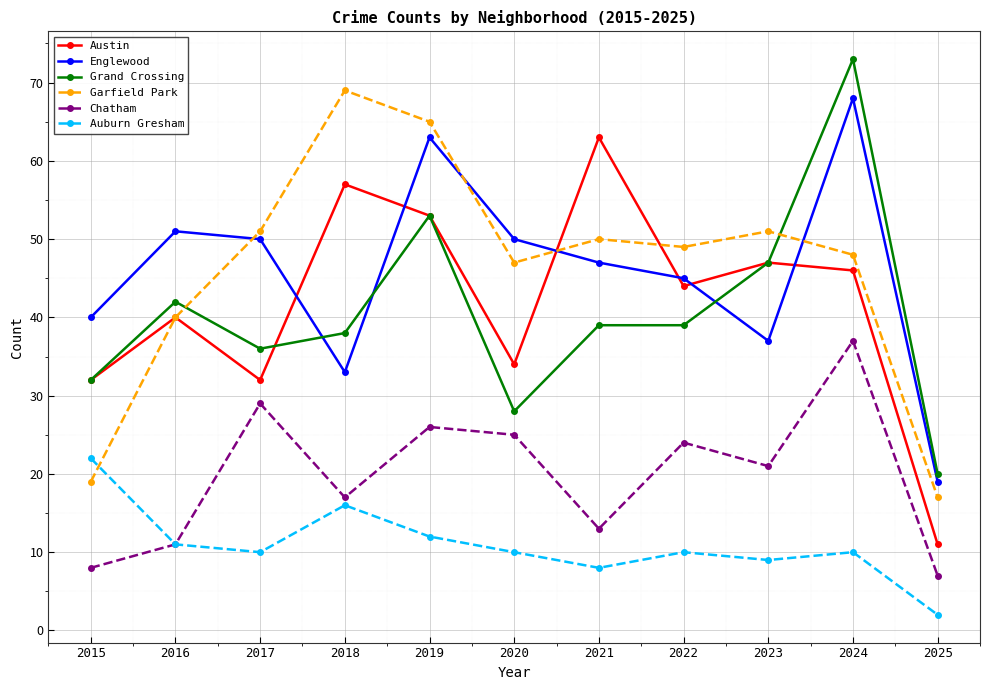

Reading left to right, list all the values displayed in this chart.

Austin: 32	40	32	57	53	34	63	44	47	46	11
Englewood: 40	51	50	33	63	50	47	45	37	68	19
Grand Crossing: 32	42	36	38	53	28	39	39	47	73	20
Garfield Park: 19	40	51	69	65	47	50	49	51	48	17
Chatham: 8	11	29	17	26	25	13	24	21	37	7
Auburn Gresham: 22	11	10	16	12	10	8	10	9	10	2